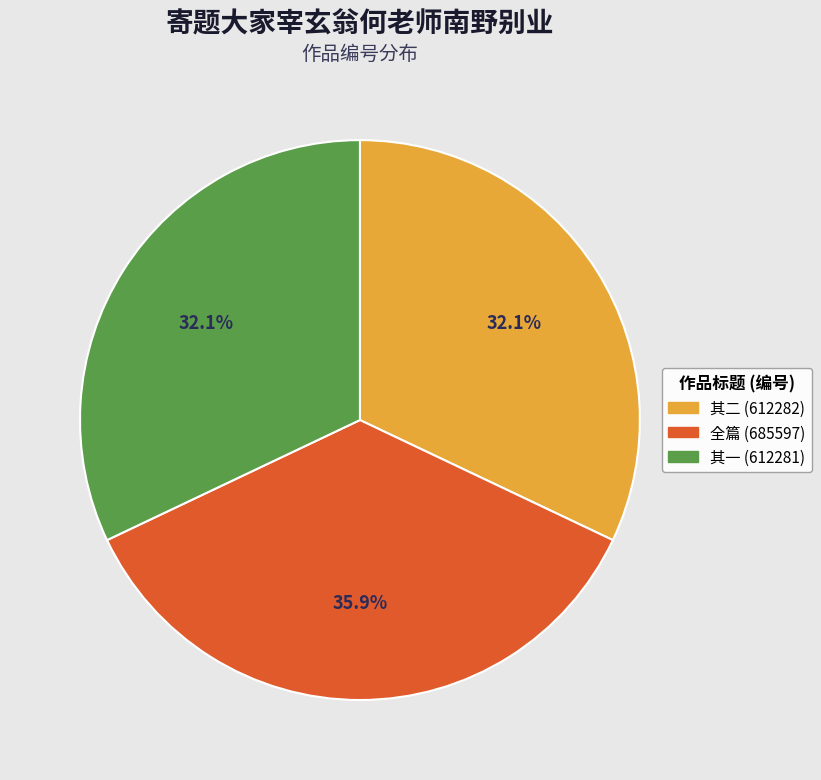

What portion of the pie excludes 其二 (612282)?

67.9%